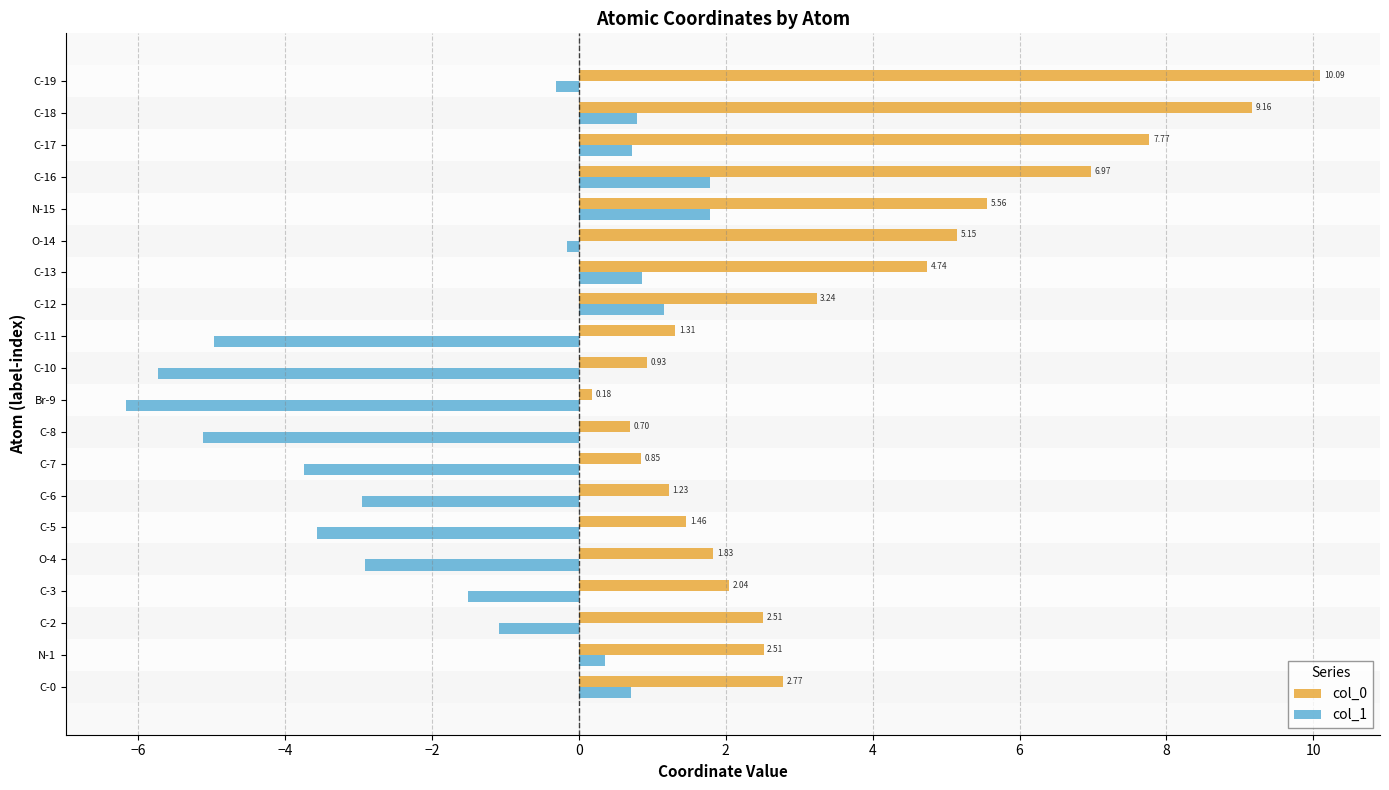

What is the difference between the second highest and minimum values in the col_0 series?

9.0